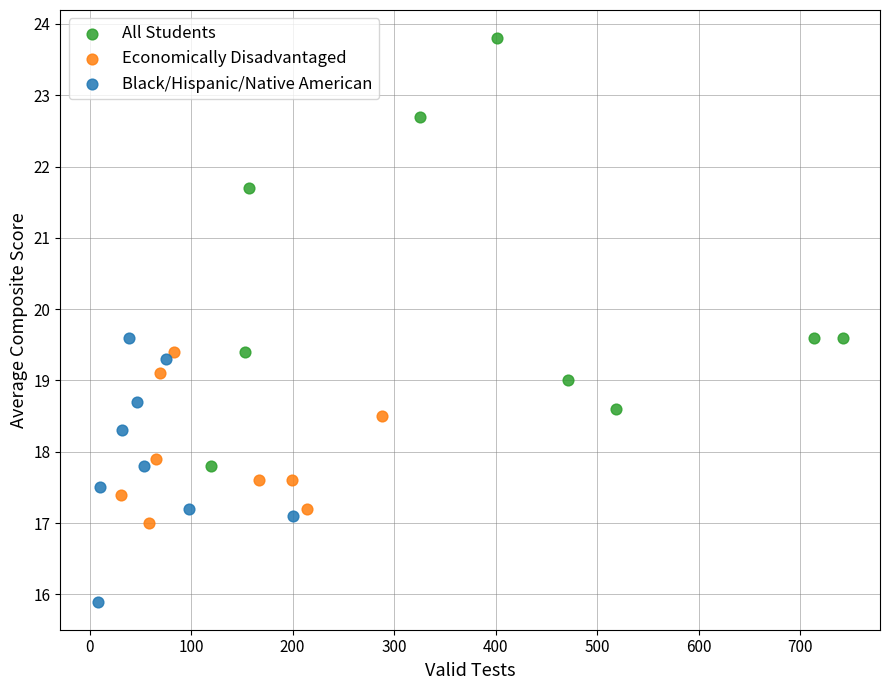

What are all the series names shown in the legend?

All Students, Economically Disadvantaged, Black/Hispanic/Native American